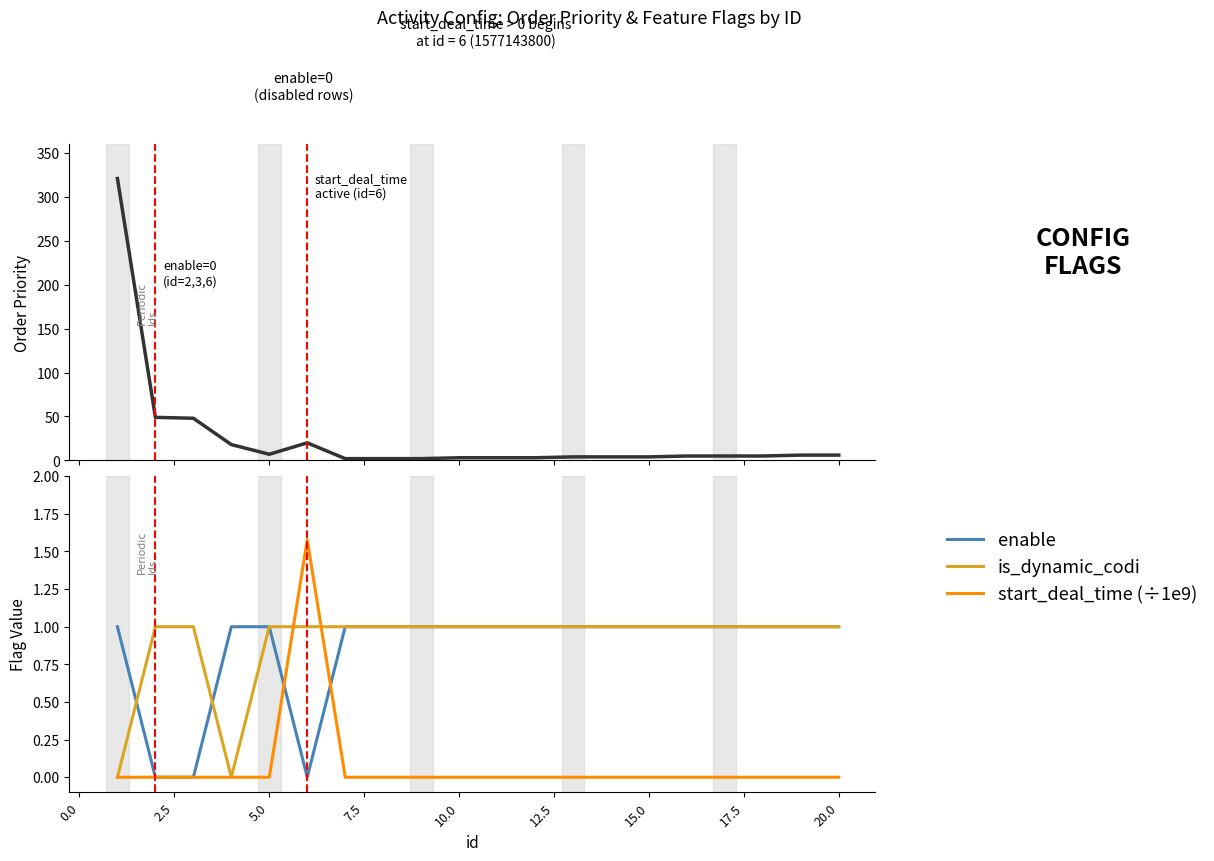

True or false: order has more than 1 points higher than both neighbors.

False